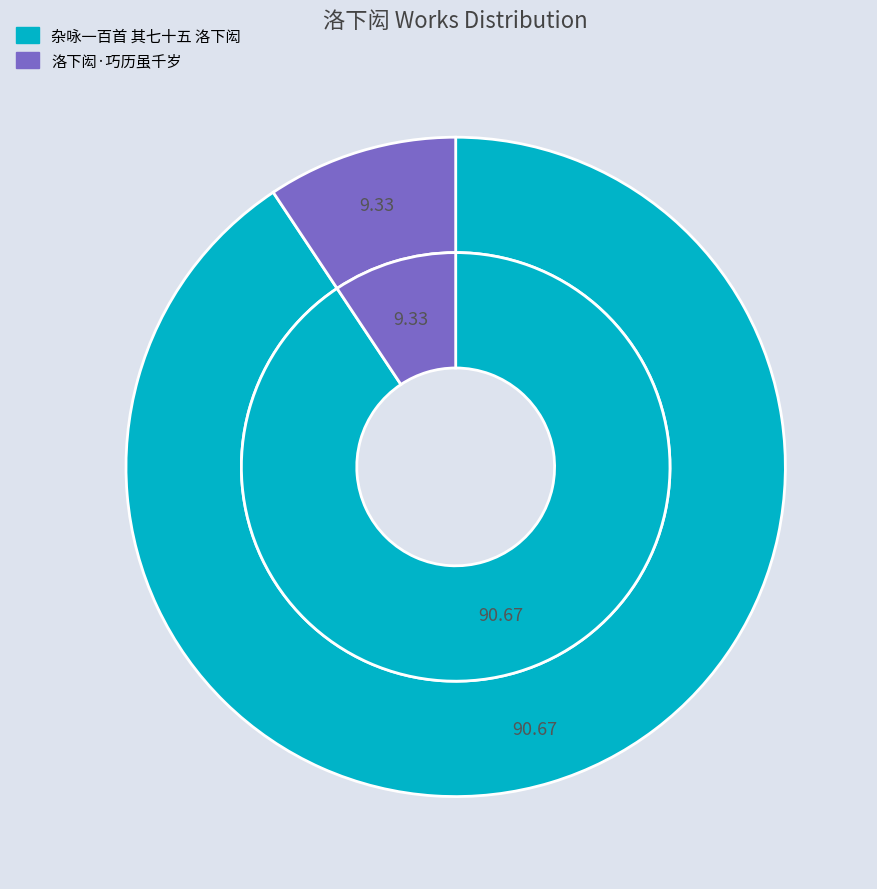

The 杂咏一百首 其七十五 洛下闳 slice represents 99% of the pie. True or false?

False